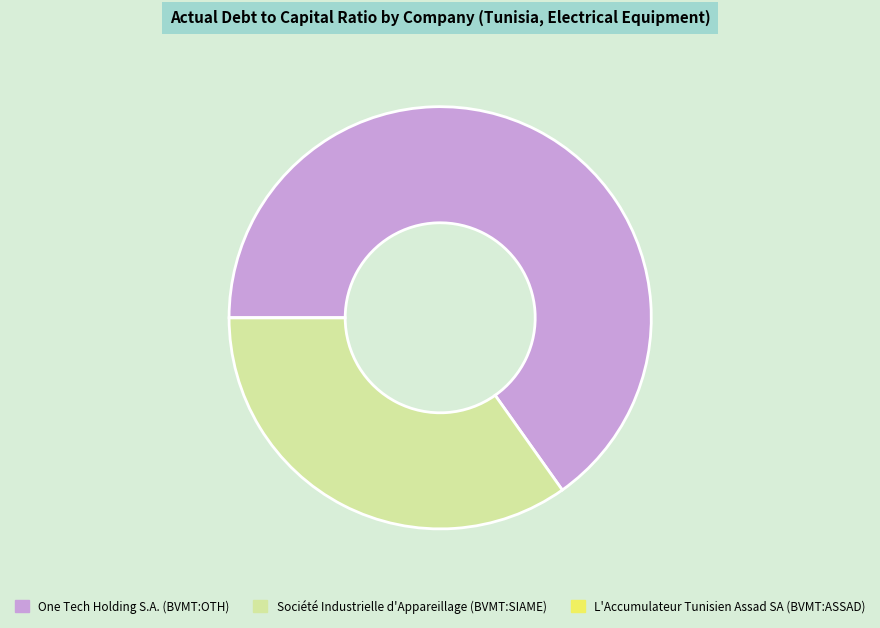

Is it true that One Tech Holding S.A. (BVMT:OTH) is 65% of the pie?

True